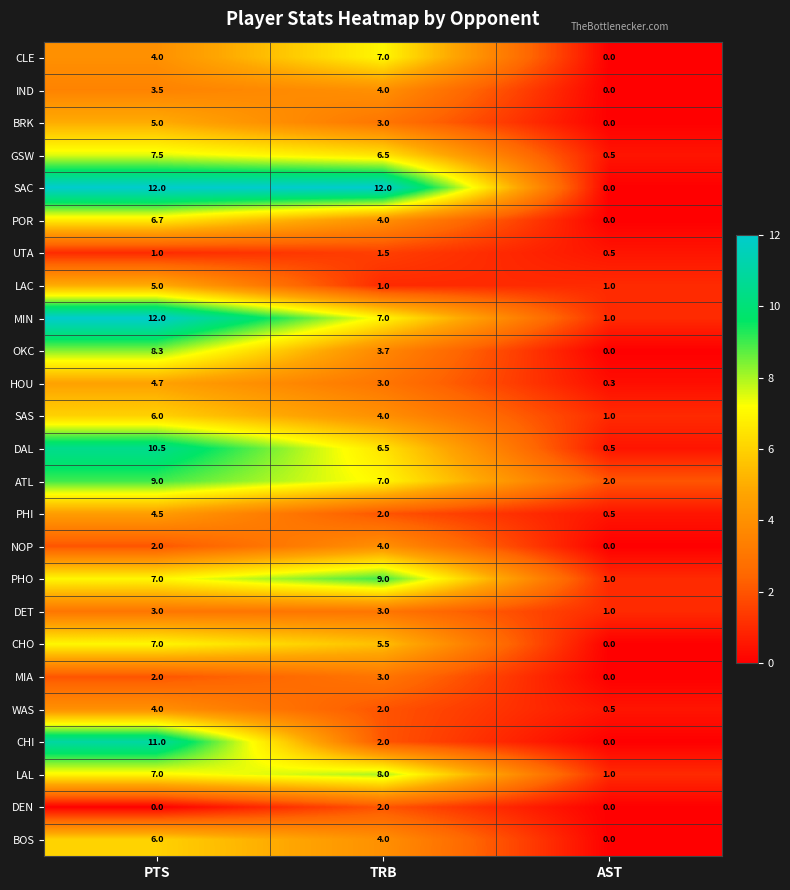

How many PHO values are between 1 and 9?

3